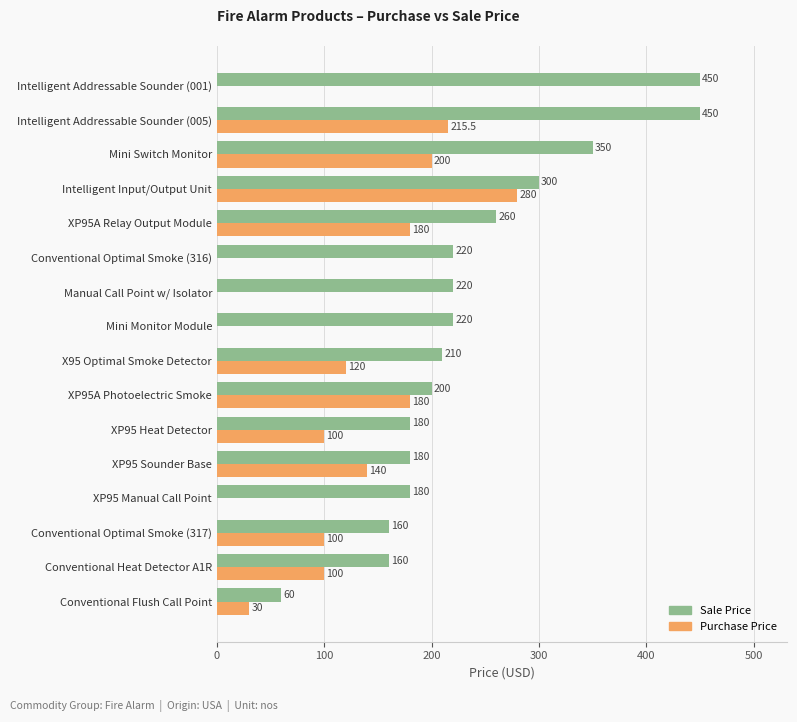

The Purchase Price series shows 0.0 at Conventional Optimal Smoke (316). True or false?

True